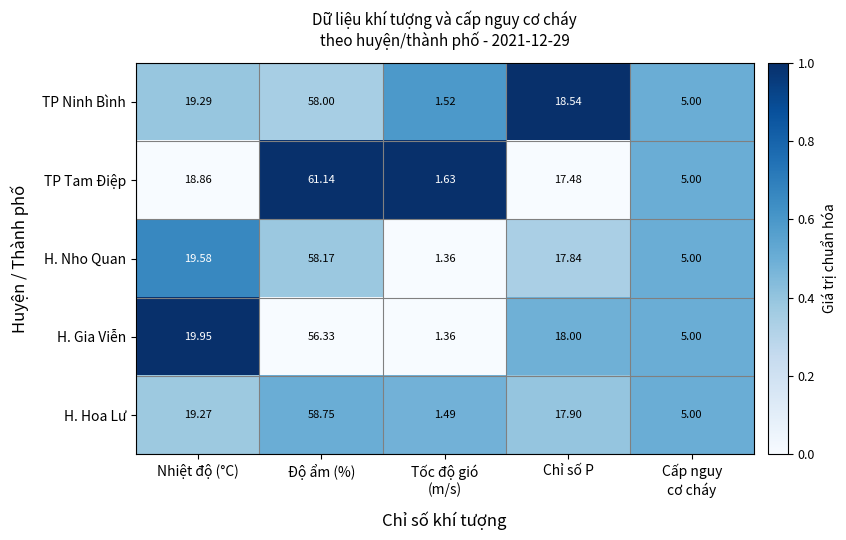

Is the value of H. Hoa Lư at Chỉ số P greater than the value of H. Gia Viễn at Độ ẩm (%)?

No